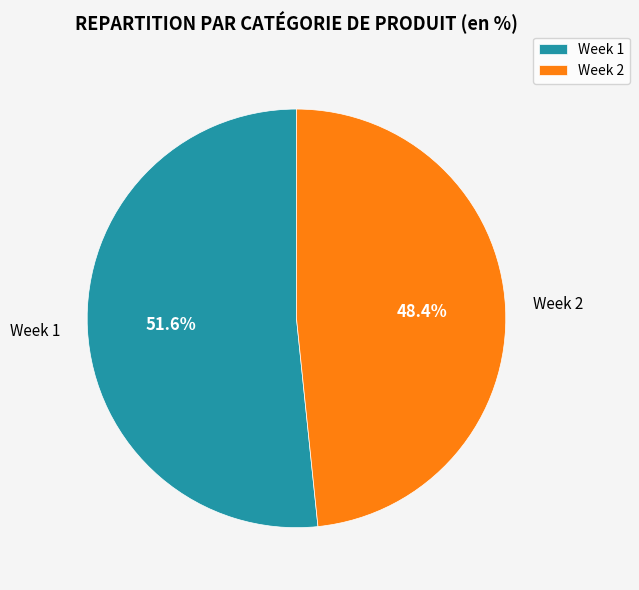

How much of the chart is everything except Week 2?

51.6%